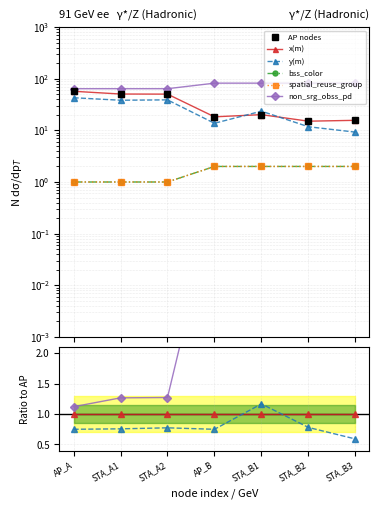

What is the label of the 1st point from the right?

STA_B3